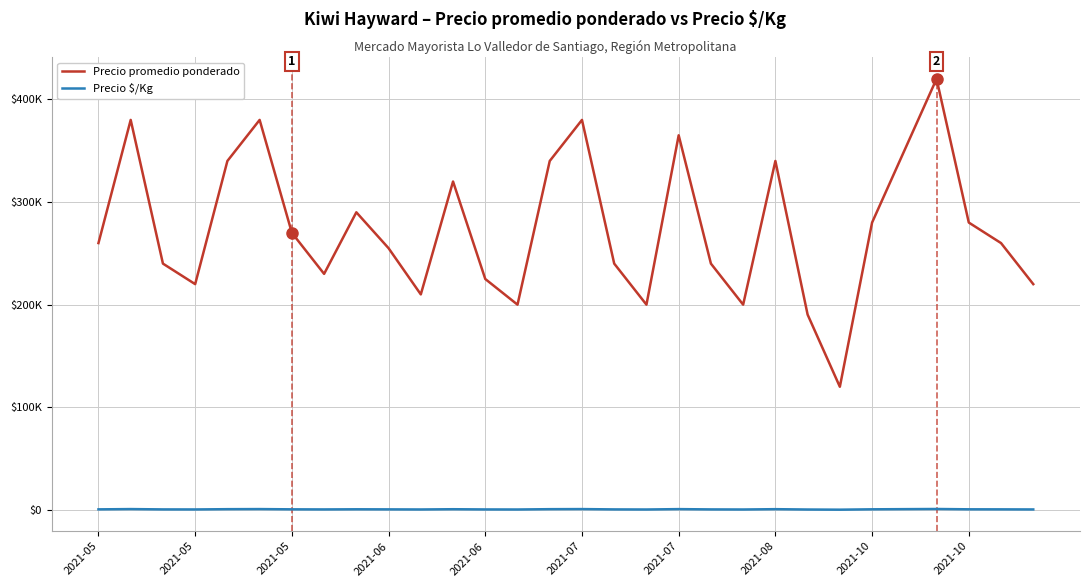

What is the minimum value shown in the chart?

267